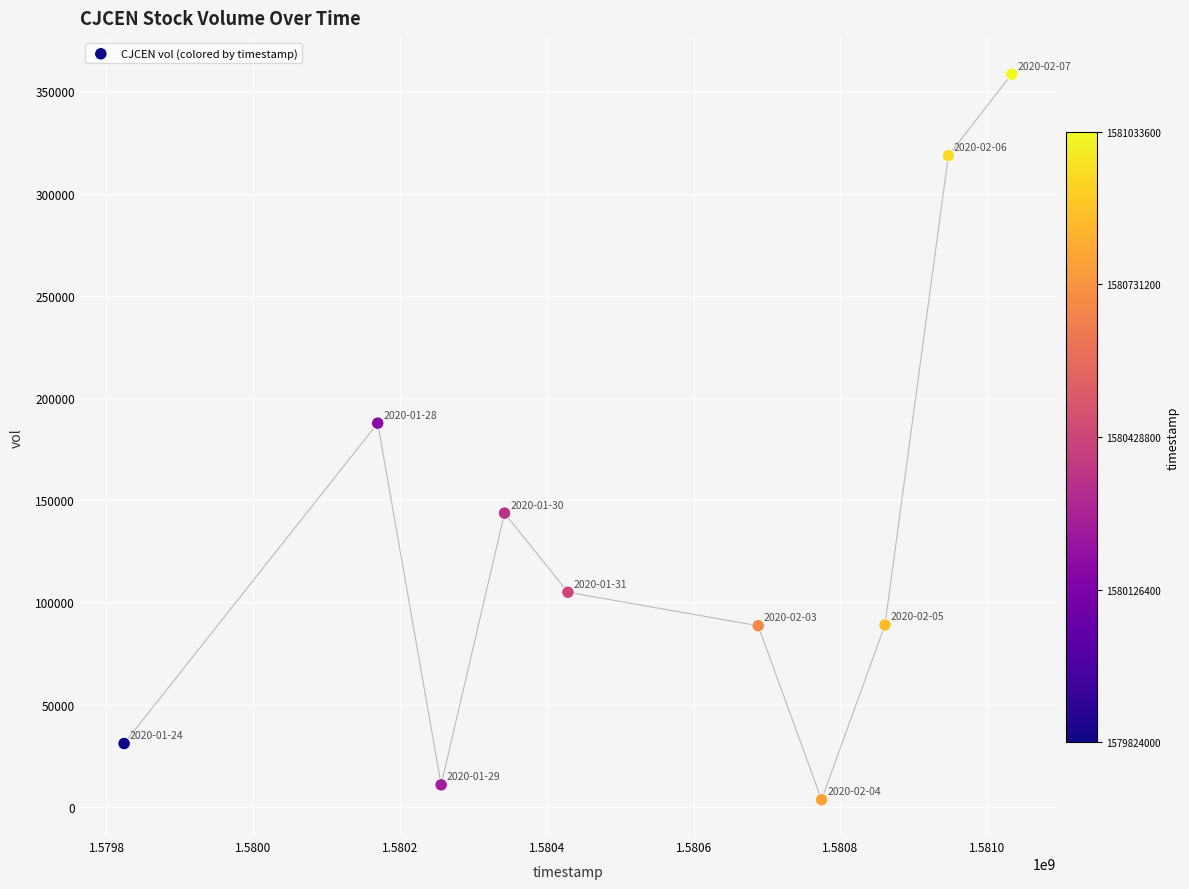

What is the range of Y values (max minus min)?

354900